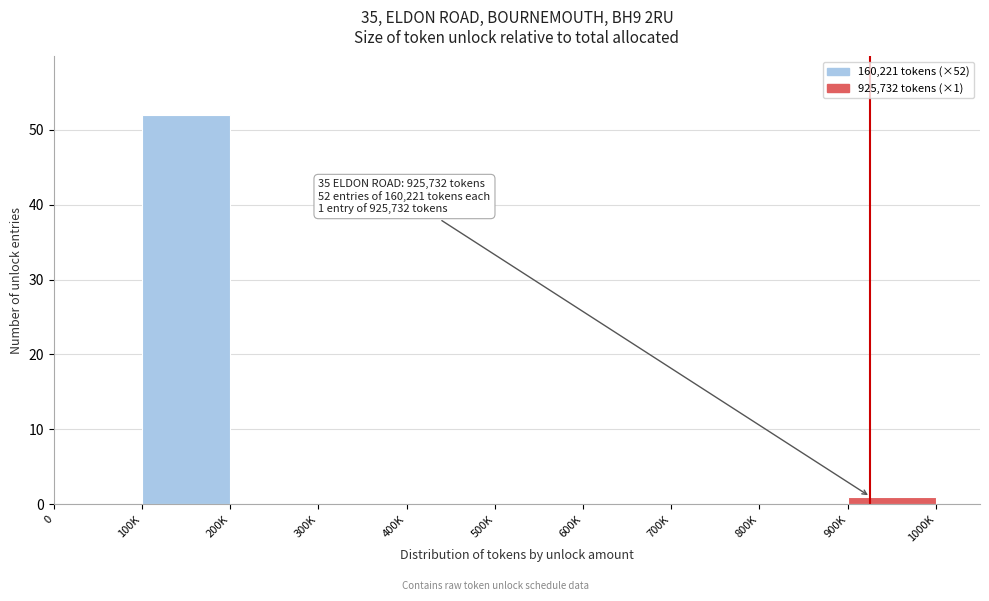

Reading left to right, list all the values displayed in this chart.

0=0	100K=52	200K=0	300K=0	400K=0	500K=0	600K=0	700K=0	800K=0	900K=1